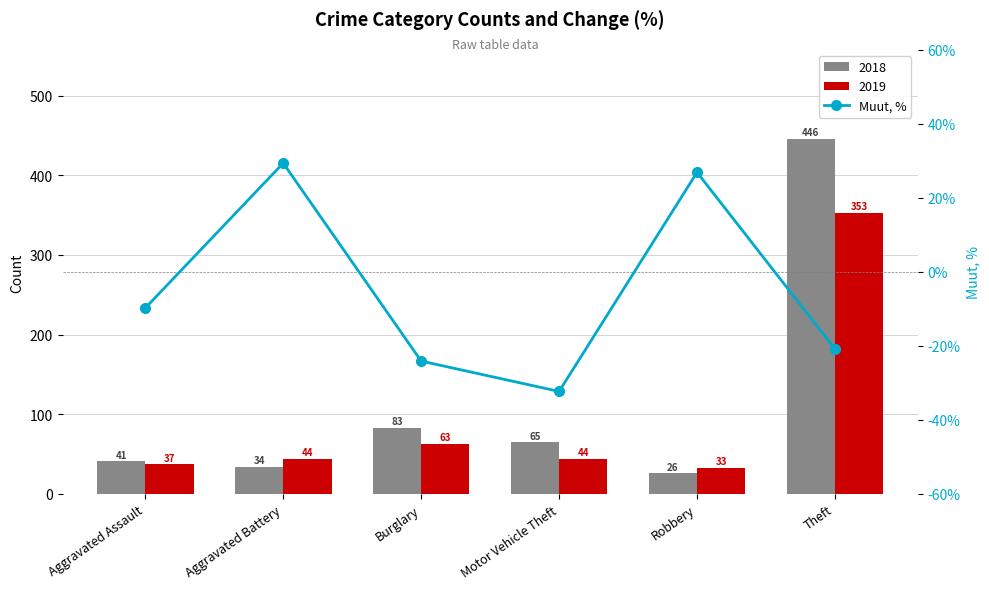

Where does the data first go above -9?

Aggravated Battery